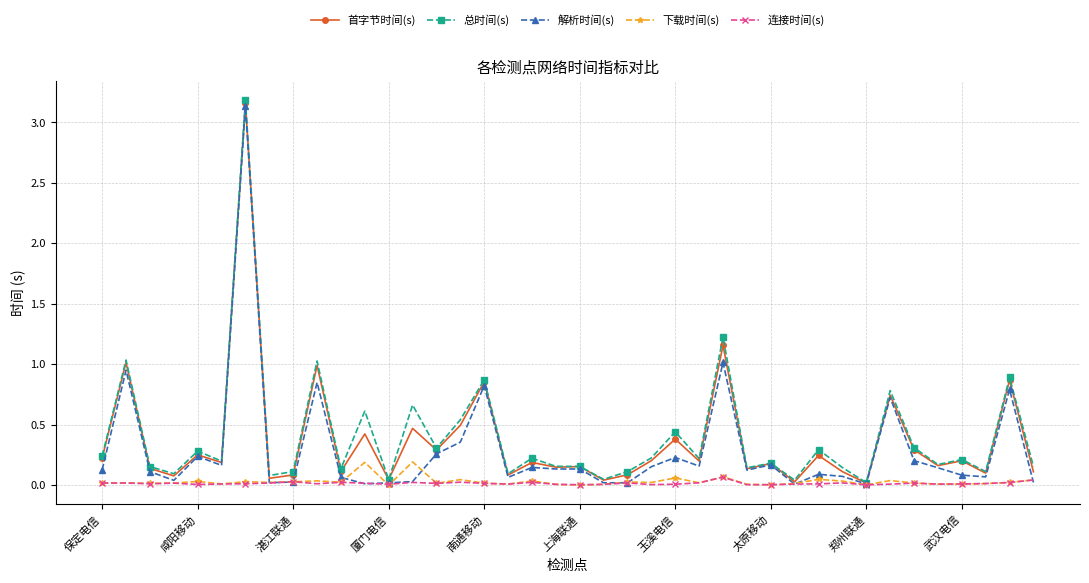

True or false: 解析时间(s) has more than 2 points higher than both neighbors.

True